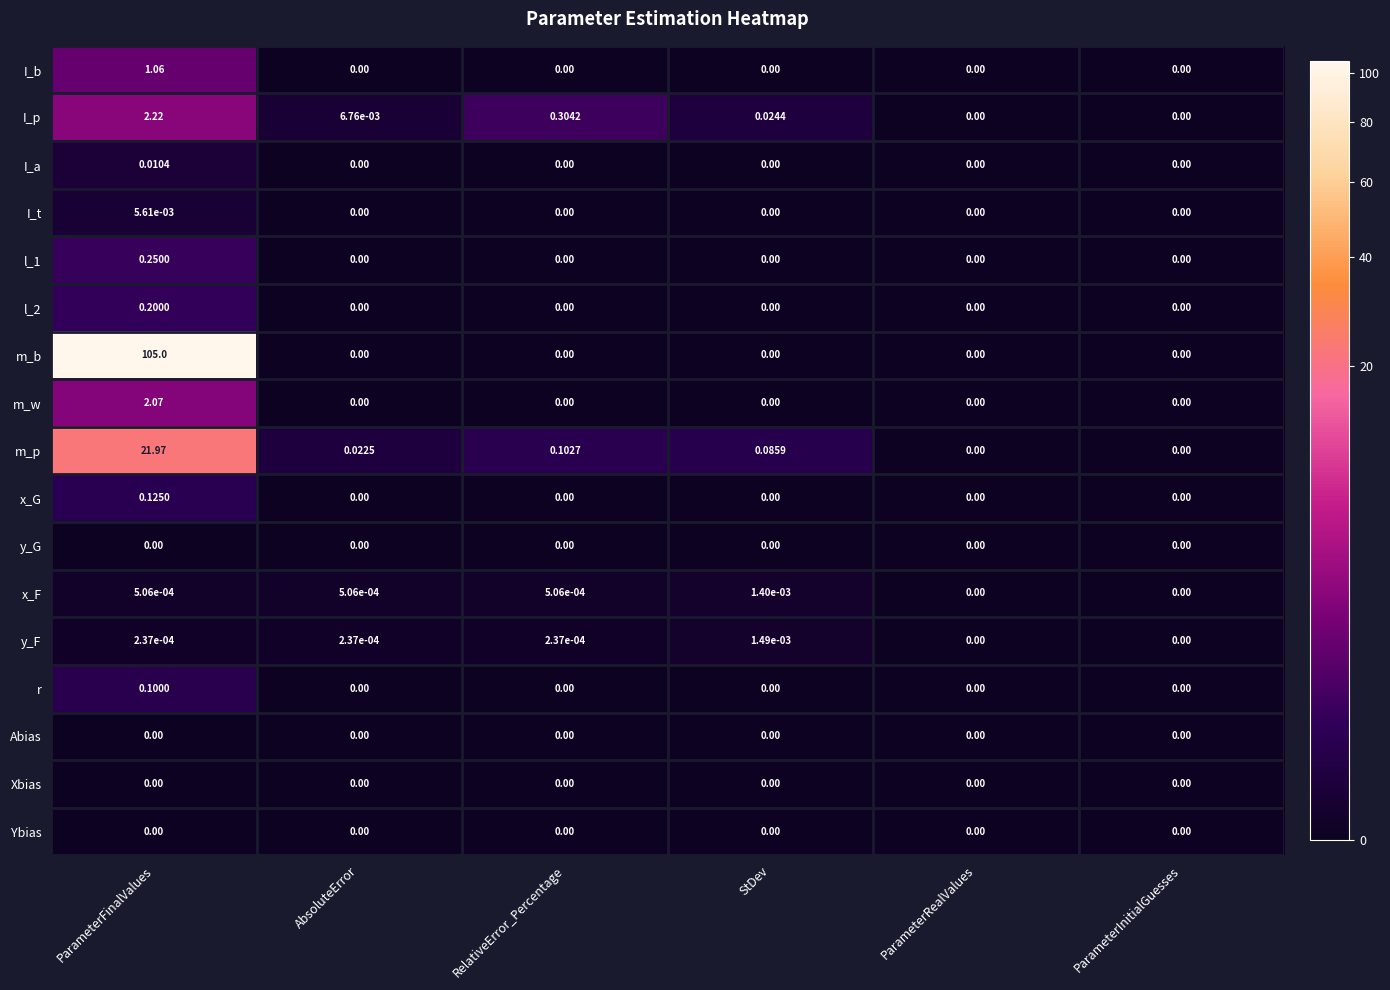

Which category has the highest value across all series?

ParameterFinalValues